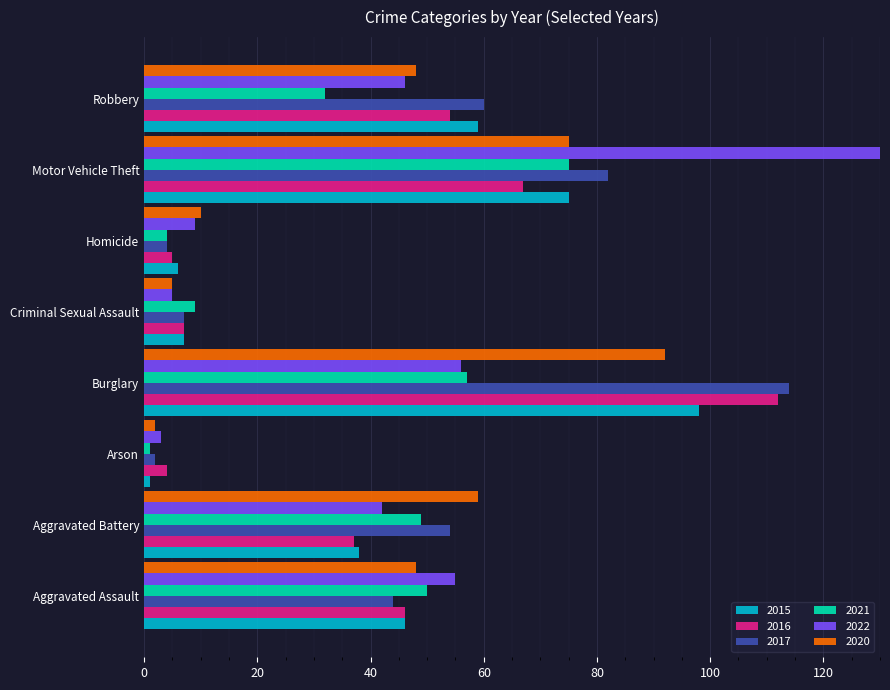

What is the difference between the highest and lowest values at Robbery?

28